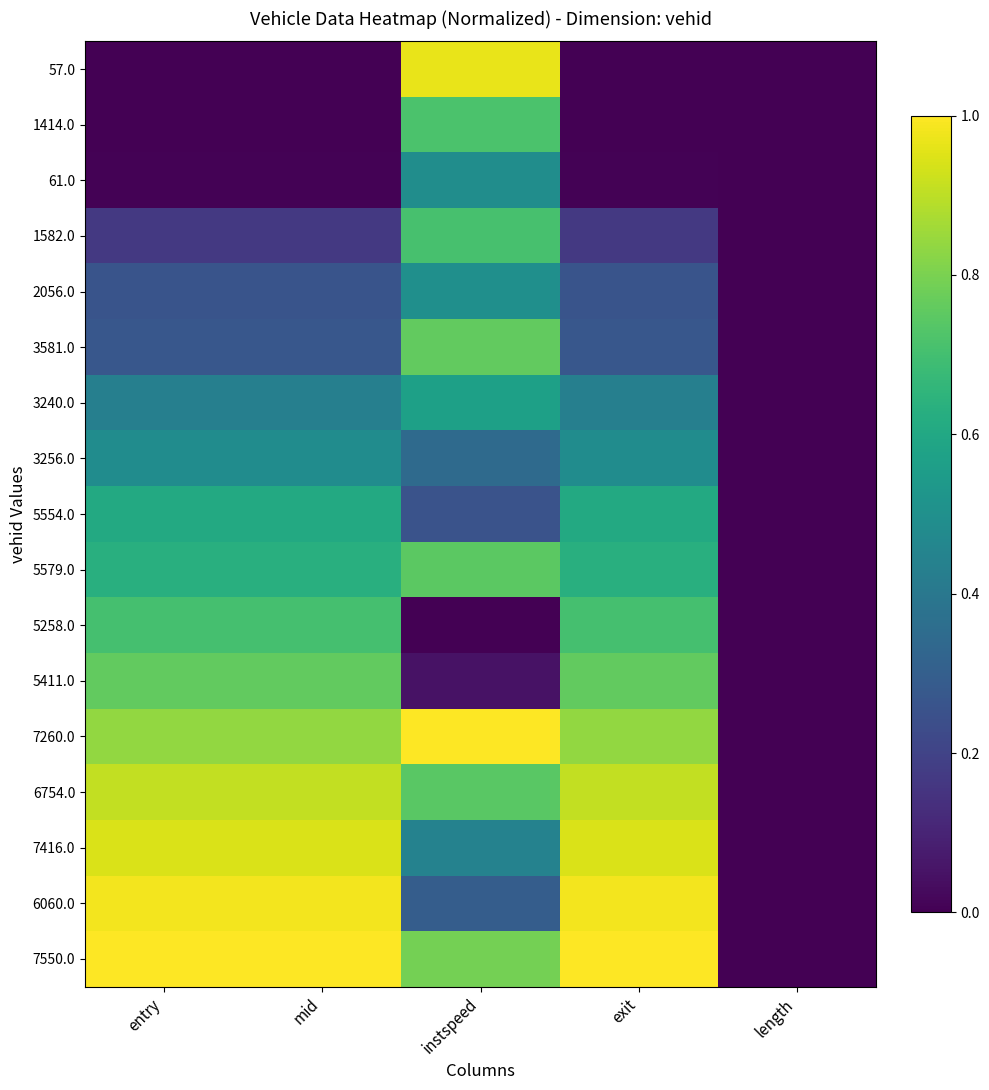

What is the spread (max minus min) of values at instspeed?

1.0